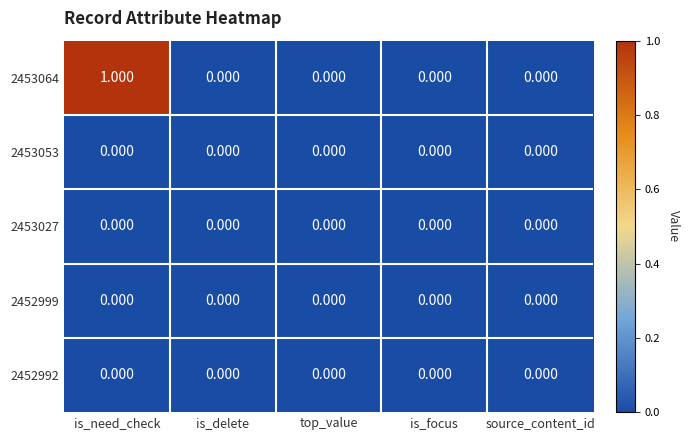

At which category is the sum across all series the highest?

is_need_check